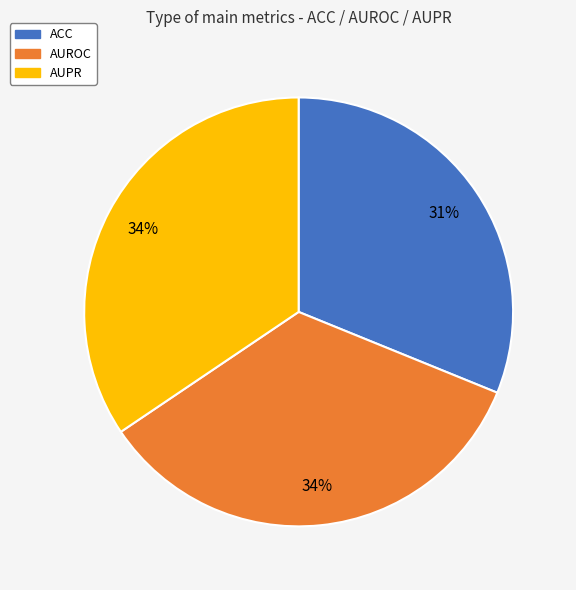

Is it true that AUPR is 42% of the pie?

False